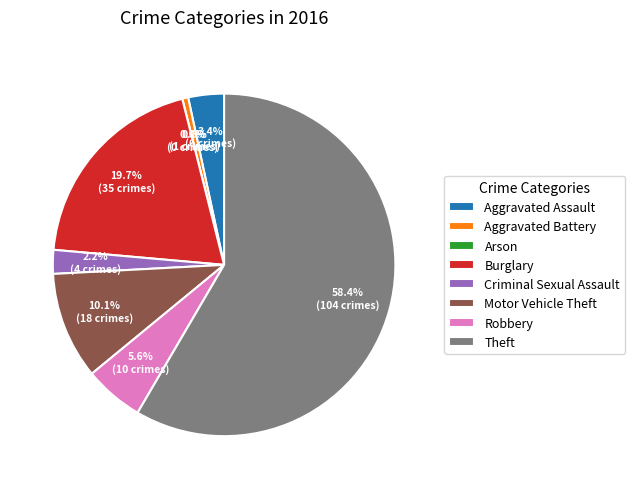

To the nearest percent, what portion does Motor Vehicle Theft represent?

10%